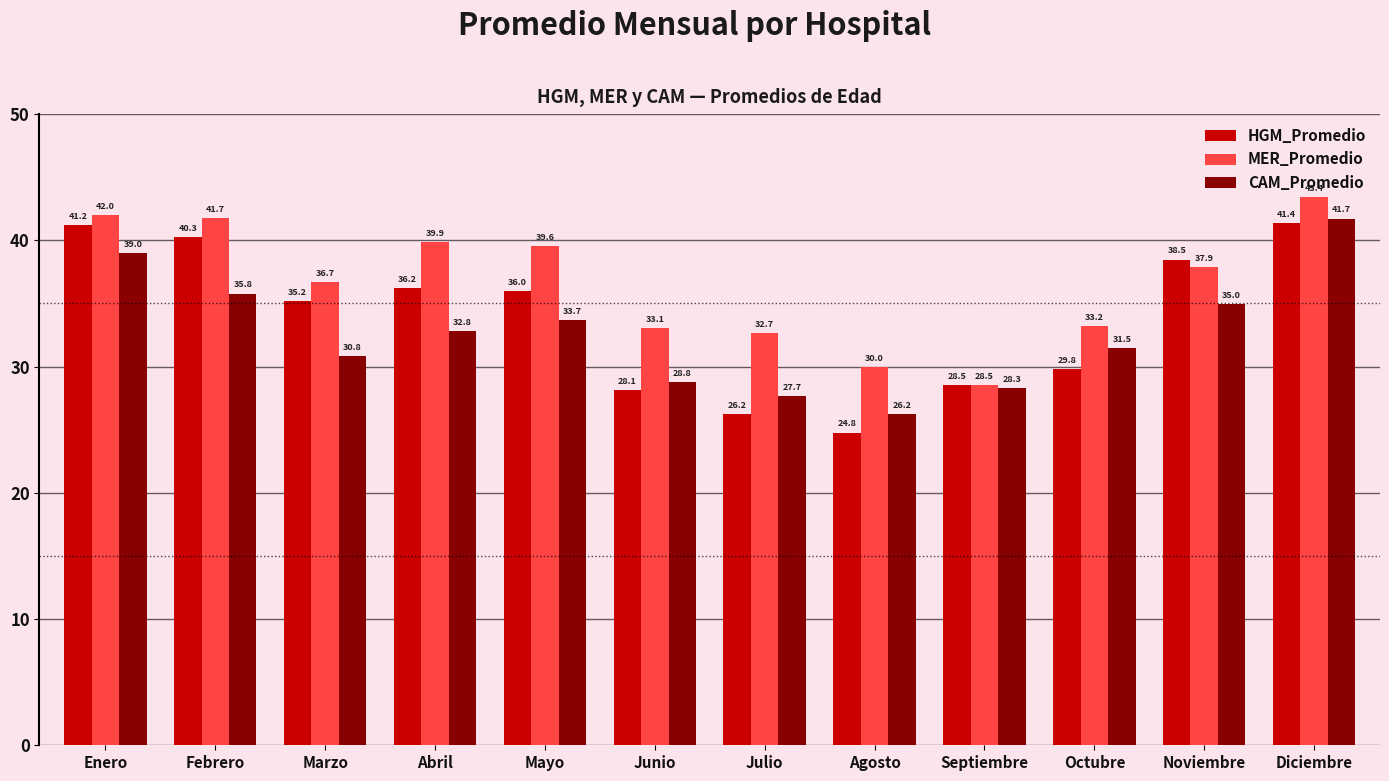

The value of CAM_Promedio at Marzo is 45.0. True or false?

False